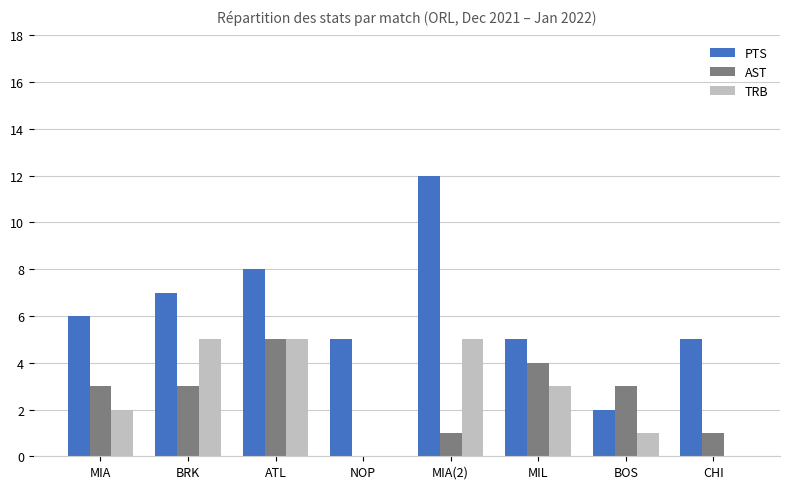

Which series has the largest total across all categories?

PTS